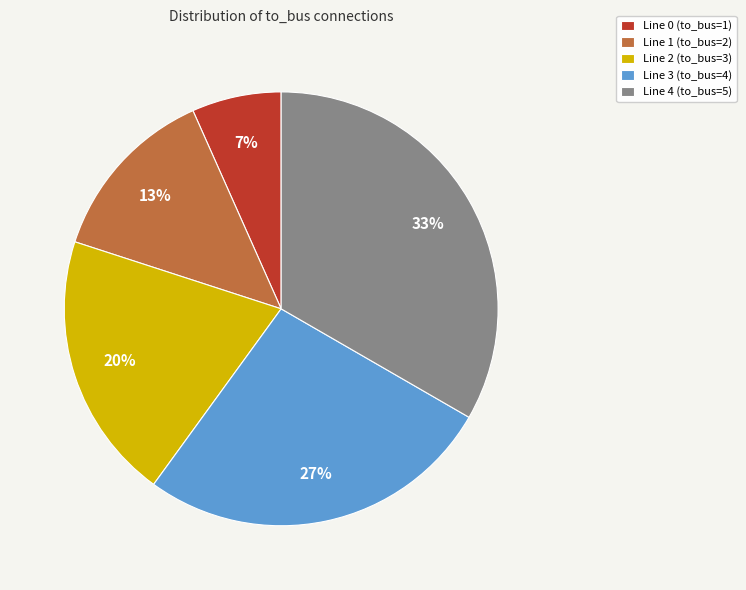

How many segments does this pie chart have?

5